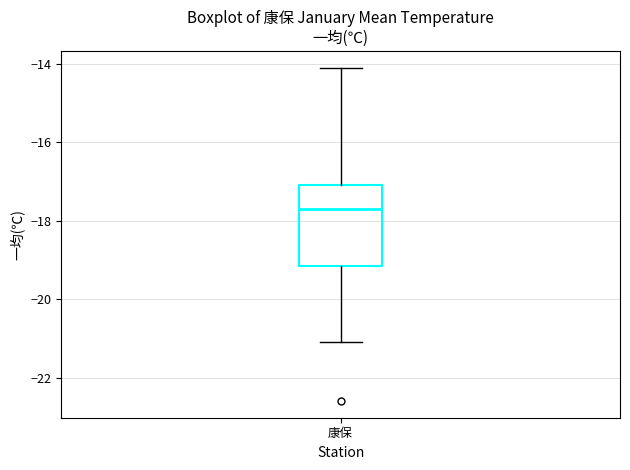

Transcribe this box plot: give where the median line is, the range the box spans, and where the two whiskers end, as read against the y-axis. The values are not printed on the chart, so give them approximately, as read against the axis.

median -17.6, box -19.2 to -17.0, whiskers -21.0 to -14.0